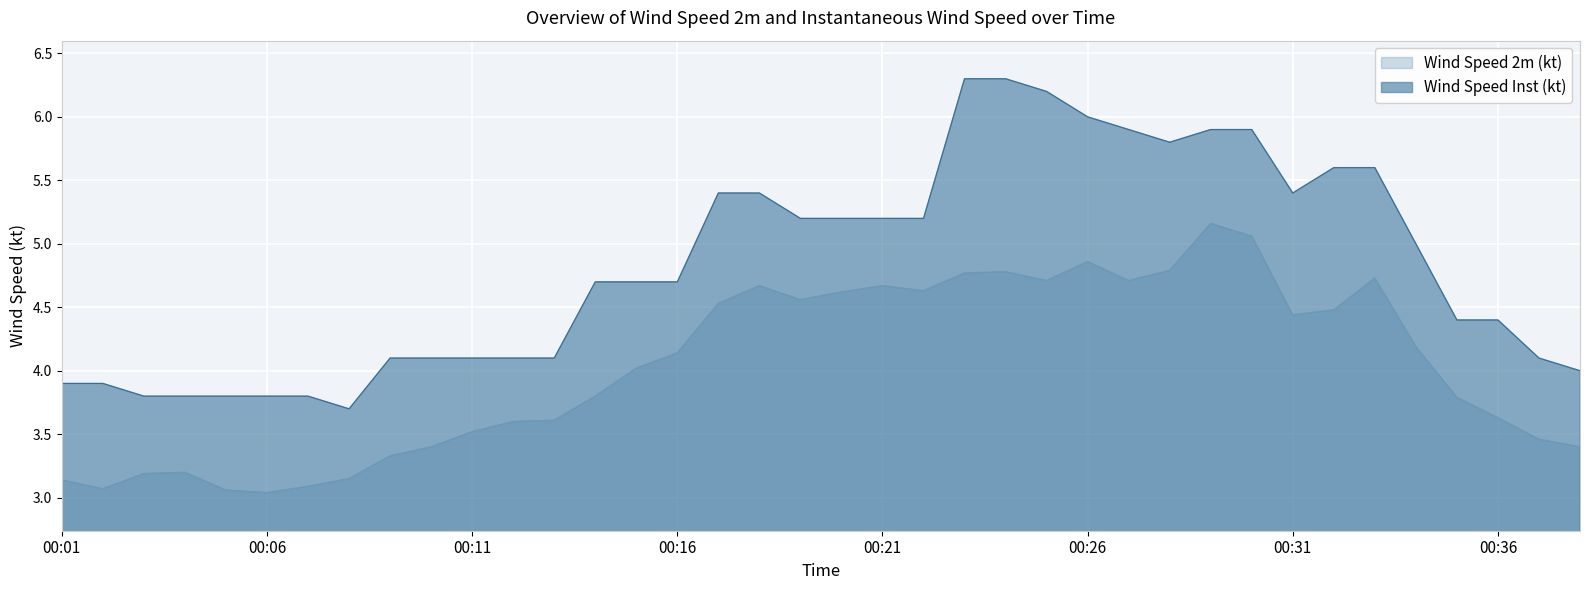

Reading left to right, transcribe all the data shown in this chart.

Wind Speed 2m (kt): 00:01=3.1	00:02=3.1	00:03=3.2	00:04=3.2	00:05=3.1	00:06=3.0	00:07=3.1	00:08=3.1	00:09=3.3	00:10=3.4	00:11=3.5	00:12=3.6	00:13=3.6	00:14=3.8	00:15=4.0	00:16=4.1	00:17=4.5	00:18=4.7	00:19=4.6	00:20=4.6	00:21=4.7	00:22=4.6	00:23=4.8	00:24=4.8	00:25=4.7	00:26=4.9	00:27=4.7	00:28=4.8	00:29=5.2	00:30=5.1	00:31=4.4	00:32=4.5	00:33=4.7	00:34=4.2	00:35=3.8	00:36=3.6	00:37=3.5	00:38=3.4
Wind Speed Inst (kt): 00:01=3.9	00:02=3.9	00:03=3.8	00:04=3.8	00:05=3.8	00:06=3.8	00:07=3.8	00:08=3.7	00:09=4.1	00:10=4.1	00:11=4.1	00:12=4.1	00:13=4.1	00:14=4.7	00:15=4.7	00:16=4.7	00:17=5.4	00:18=5.4	00:19=5.2	00:20=5.2	00:21=5.2	00:22=5.2	00:23=6.3	00:24=6.3	00:25=6.2	00:26=6.0	00:27=5.9	00:28=5.8	00:29=5.9	00:30=5.9	00:31=5.4	00:32=5.6	00:33=5.6	00:34=5.0	00:35=4.4	00:36=4.4	00:37=4.1	00:38=4.0